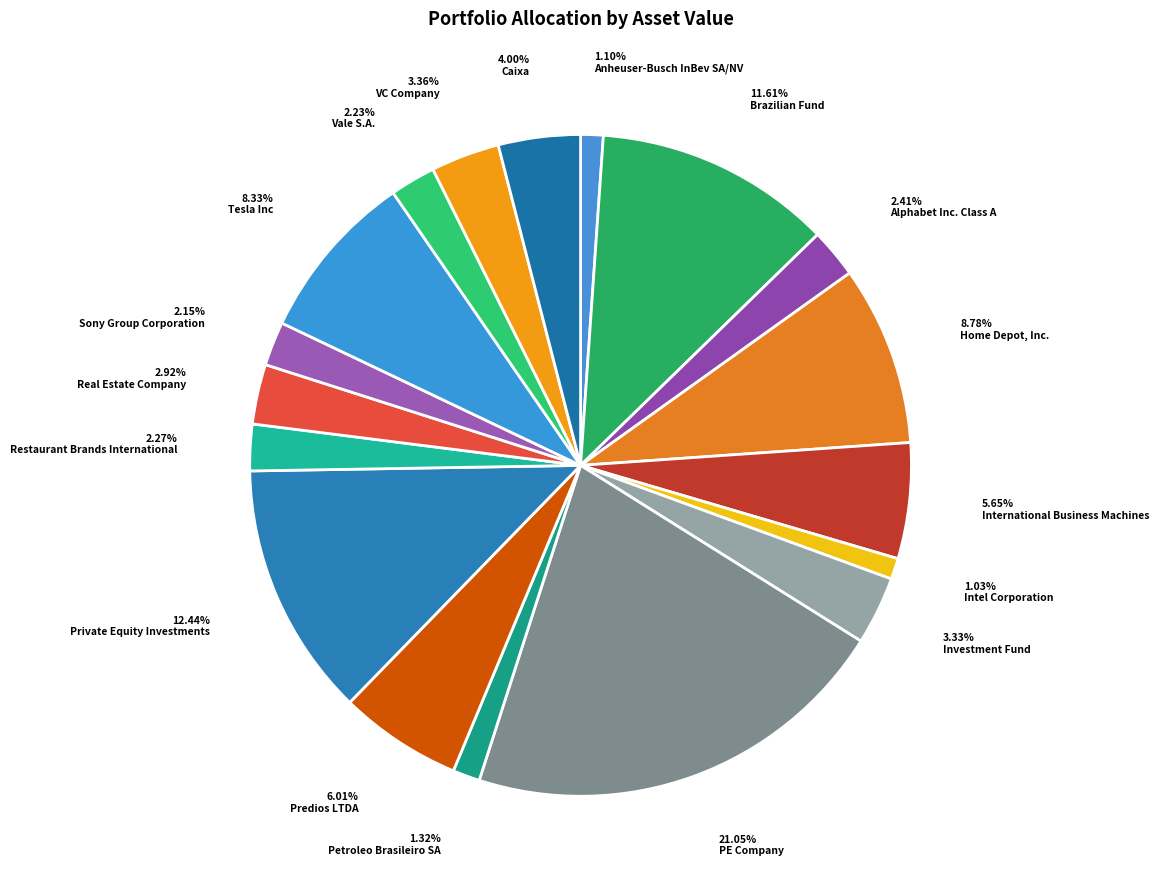

Rank the categories by value from highest to lowest.

PE Company, Private Equity Investments, Brazilian Fund, Home Depot, Inc., Tesla Inc, Predios LTDA, International Business Machines, Caixa, VC Company, Investment Fund, Real Estate Company, Alphabet Inc. Class A, Restaurant Brands International, Vale S.A., Sony Group Corporation, Petroleo Brasileiro SA, Anheuser-Busch InBev SA/NV, Intel Corporation